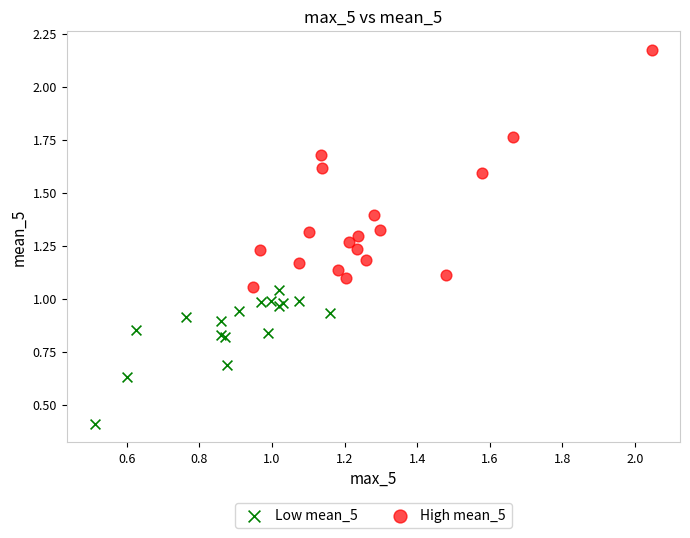

Which series has the largest Y range (max minus min)?

High mean_5